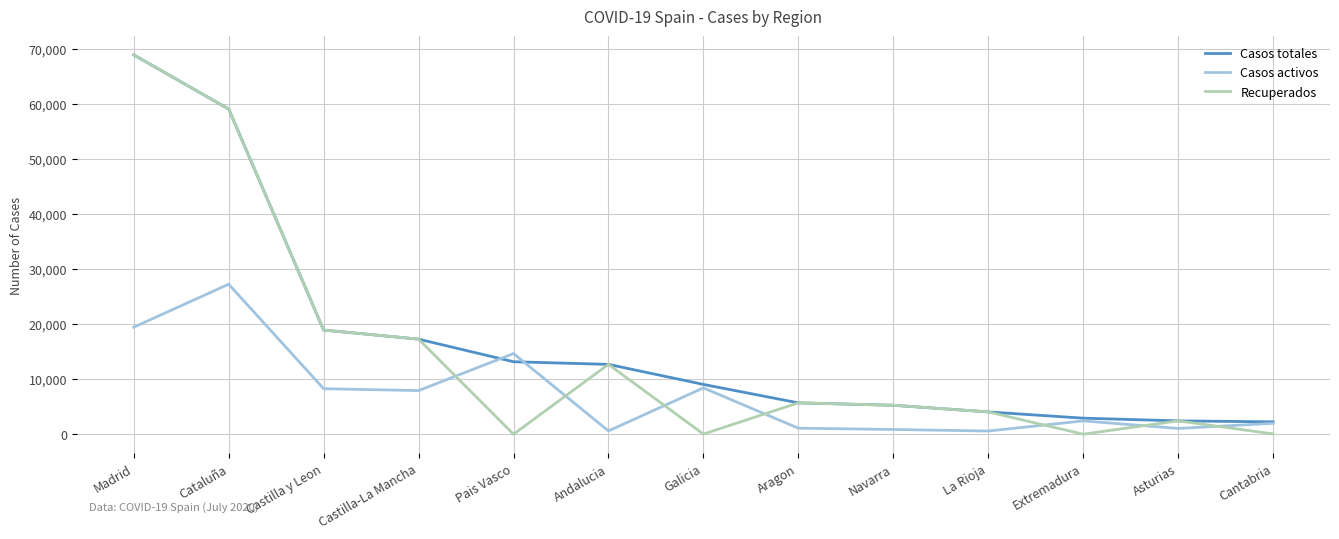

True or false: Recuperados and Casos activos cross at least once.

True